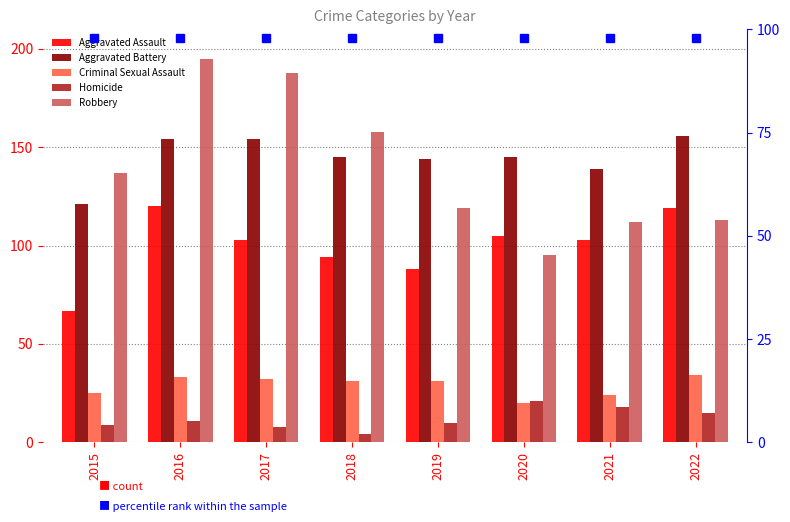

At 2018, list the series in order from largest to smallest.

Robbery, Aggravated Battery, Aggravated Assault, Criminal Sexual Assault, Homicide